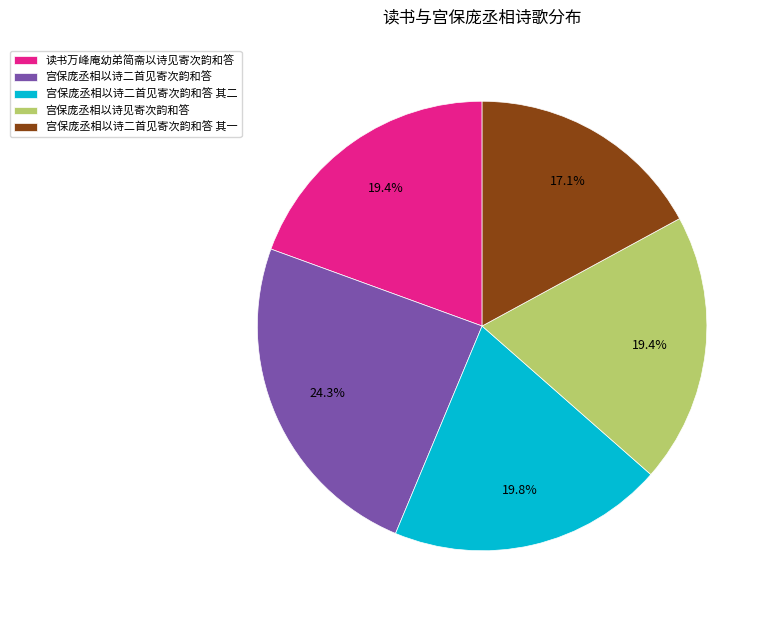

Does 宫保庞丞相以诗见寄次韵和答 represent more than half of the total?

No